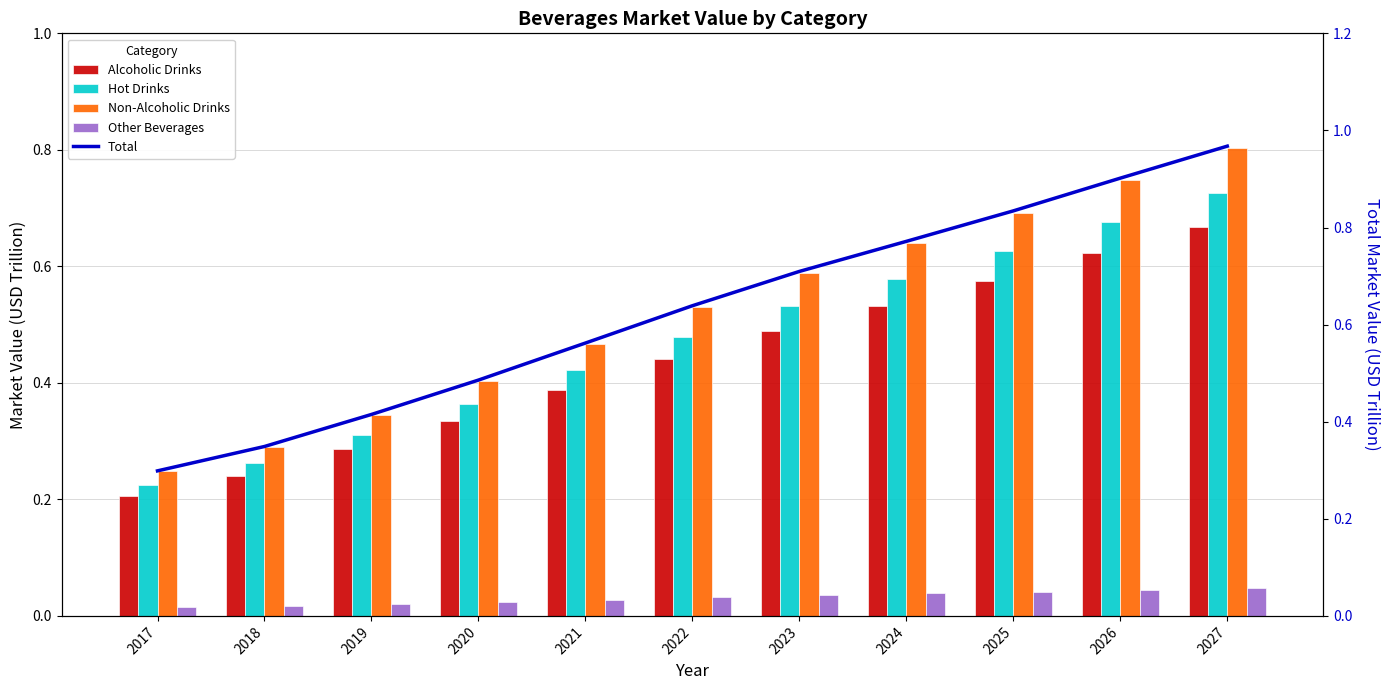

Rank the categories by Alcoholic Drinks value from highest to lowest.

2027, 2026, 2025, 2024, 2023, 2022, 2021, 2020, 2019, 2018, 2017